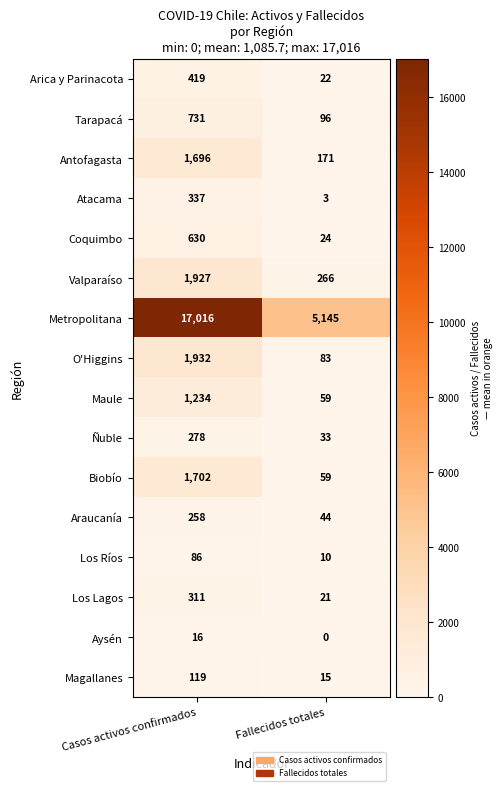

At which category does the chart reach its minimum across all series?

Fallecidos totales